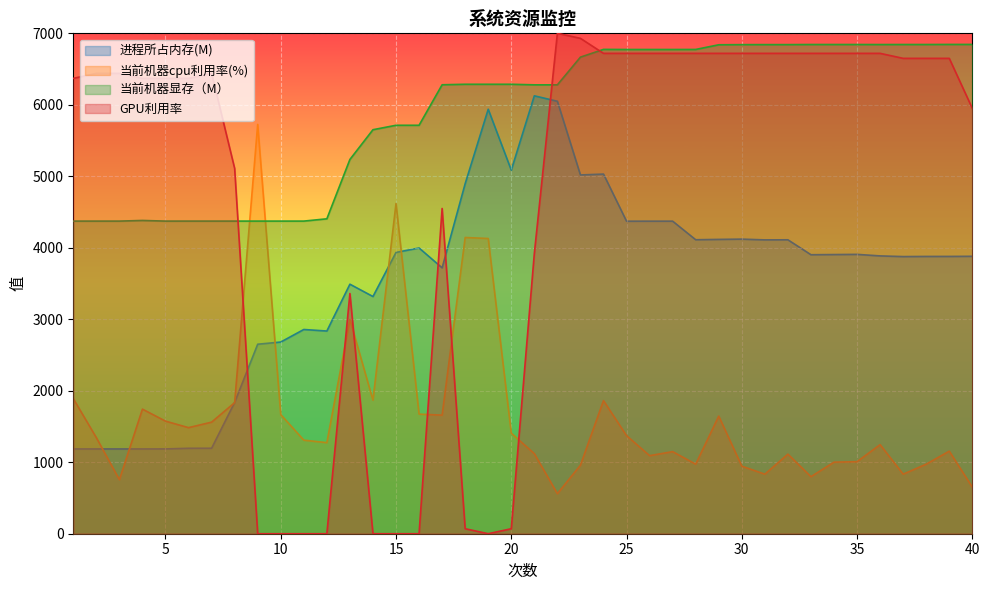

Rank the series at 39 from lowest to highest value.

当前机器cpu利用率(%), 进程所占内存(M), GPU利用率, 当前机器显存（M）